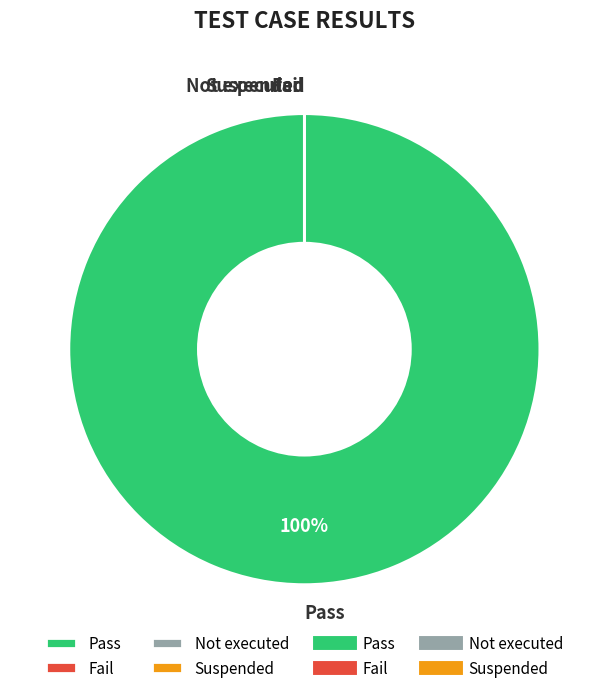

Is there any slice that represents more than half of the pie?

Yes